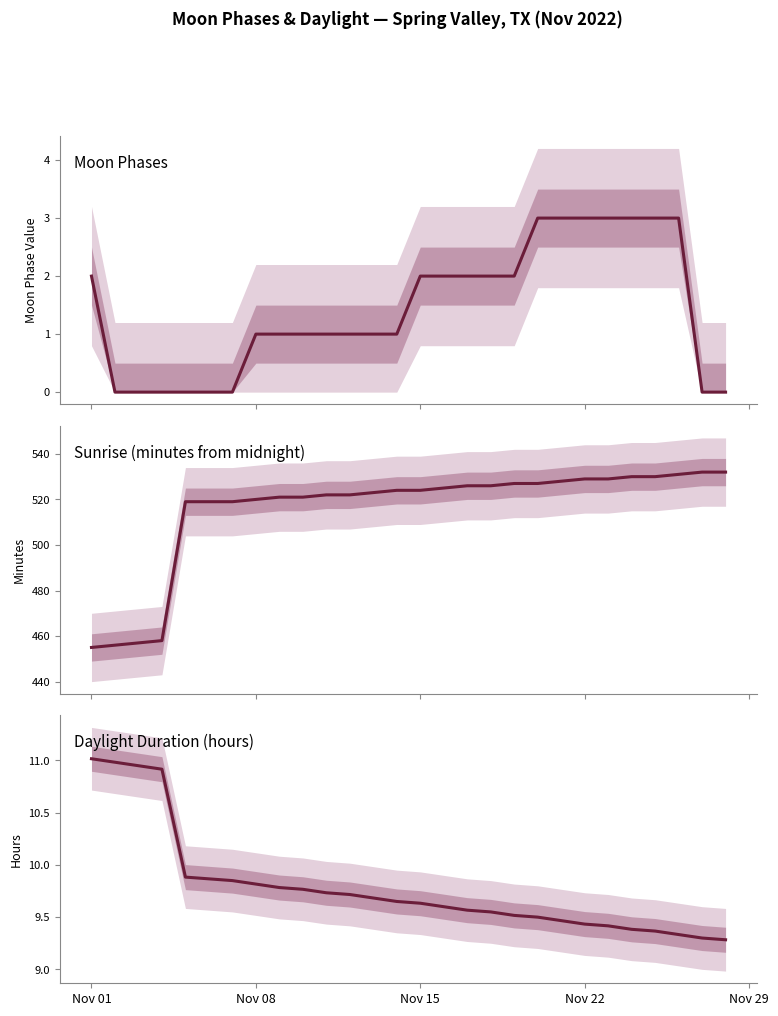

What is the sum of all Daylight Duration (hours) values?

274.0